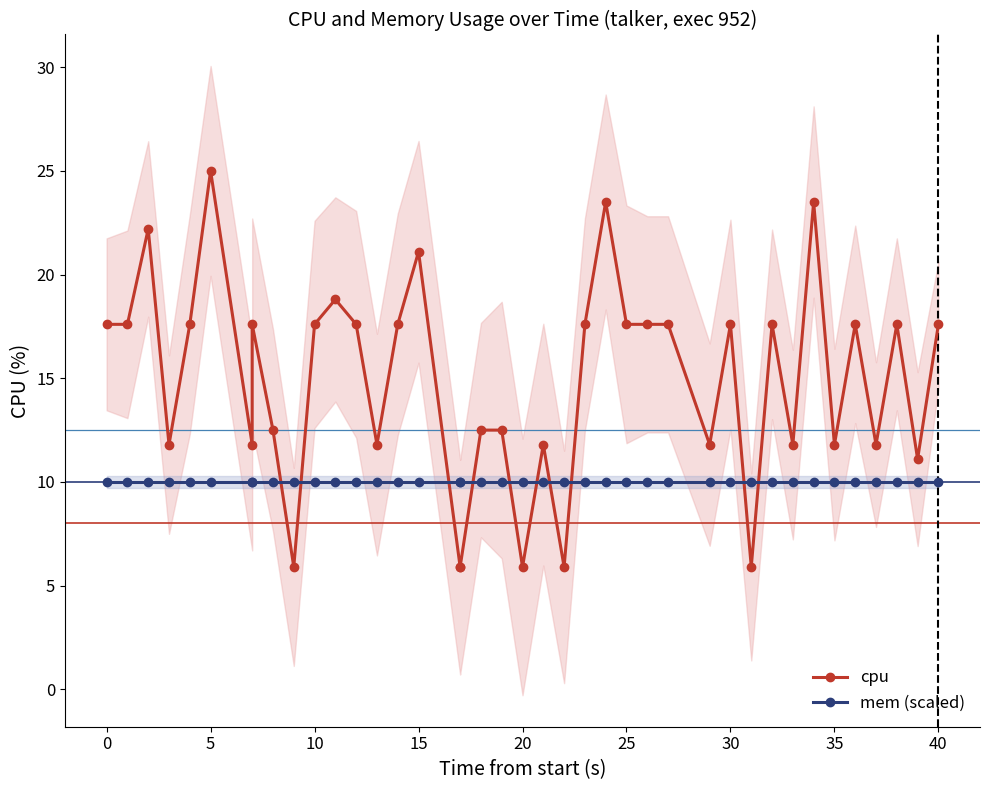

What is the average value of the mem (scaled) series?

10.0